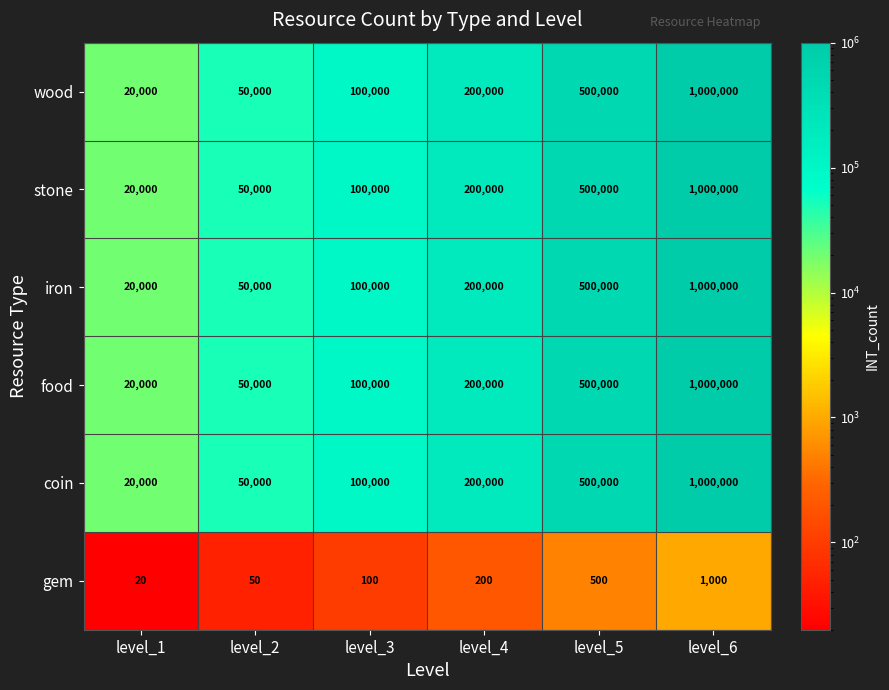

List the labels in order of gem value, largest first.

level_6, level_5, level_4, level_3, level_2, level_1